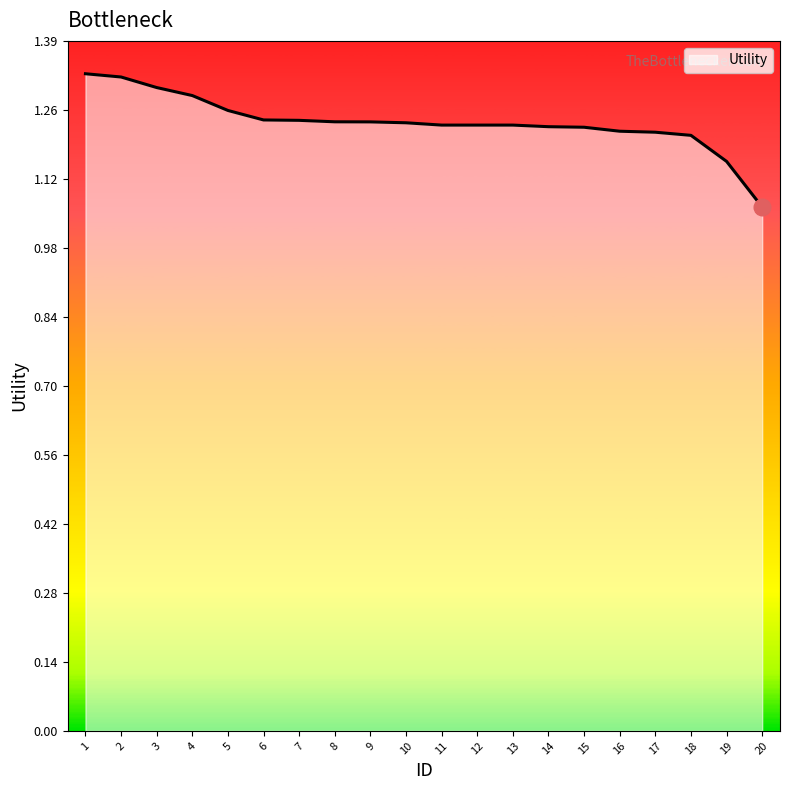

Between 12 and 3, which is larger?

3